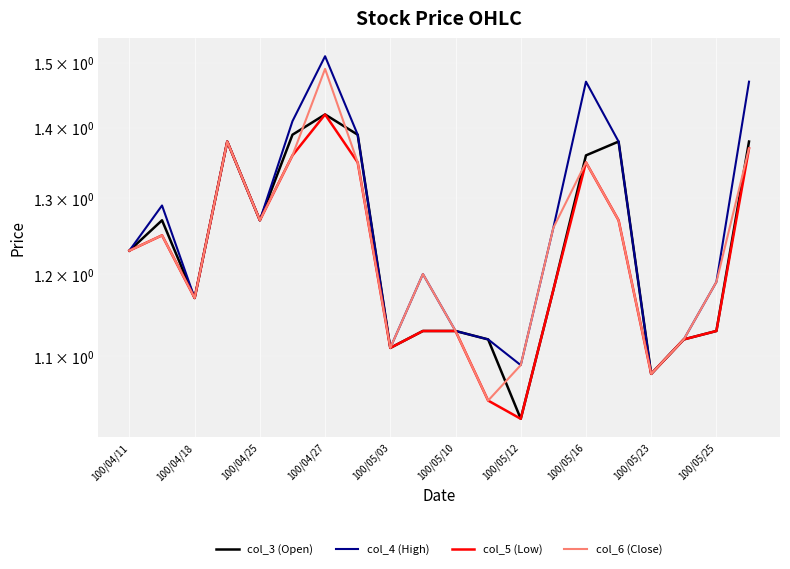

Is it true that col_4 (High) equals 1.2 at 100/04/11?

True